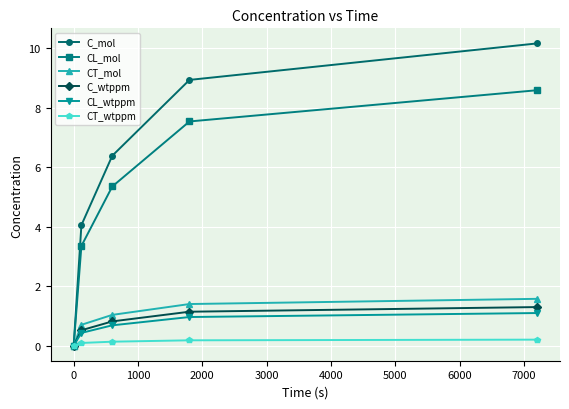

Which series has the widest spread of values?

C_mol